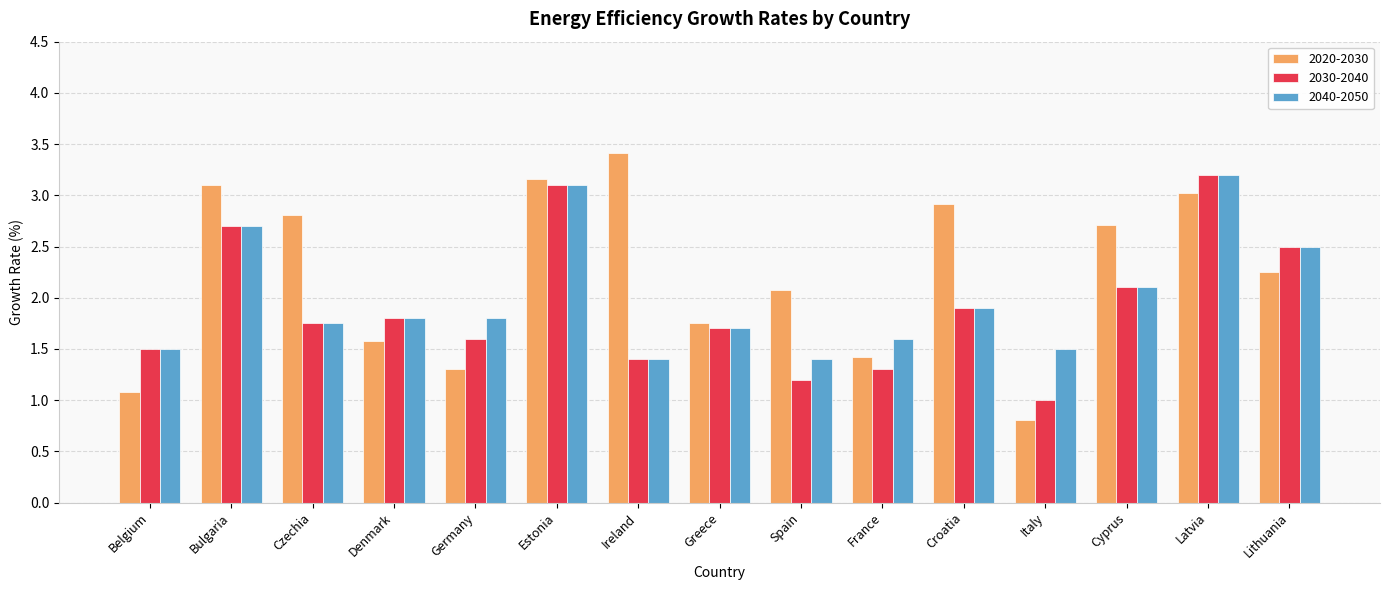

Between Denmark and Ireland, which series saw the biggest shift?

2020-2030